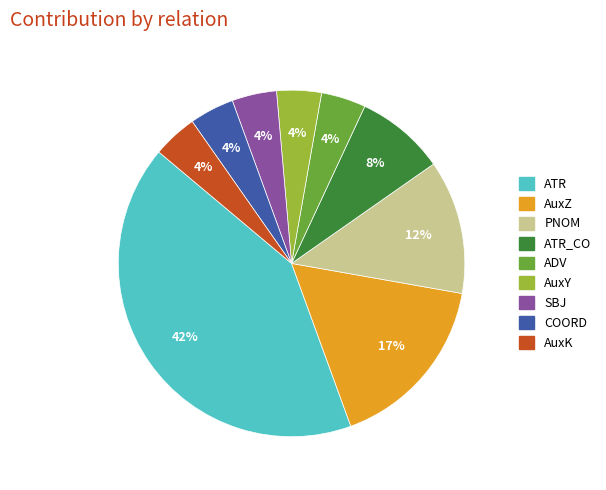

To the nearest percent, what is the average slice percentage?

11%